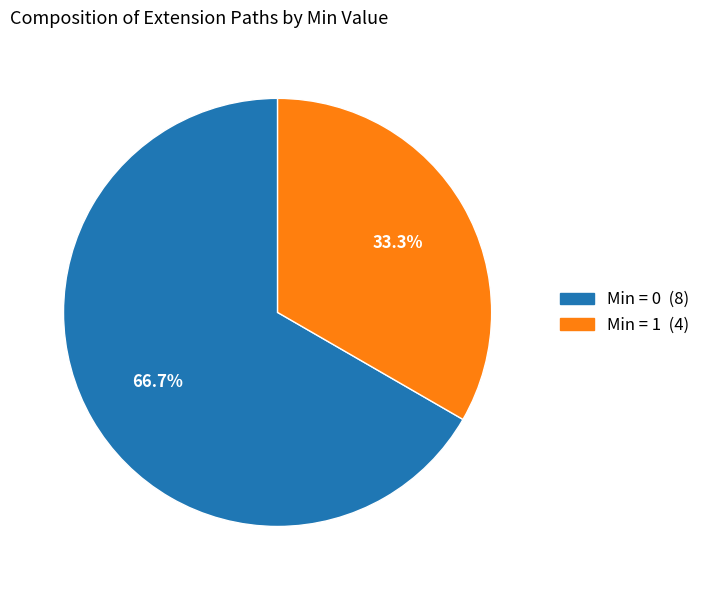

Does any single category account for the majority?

Yes